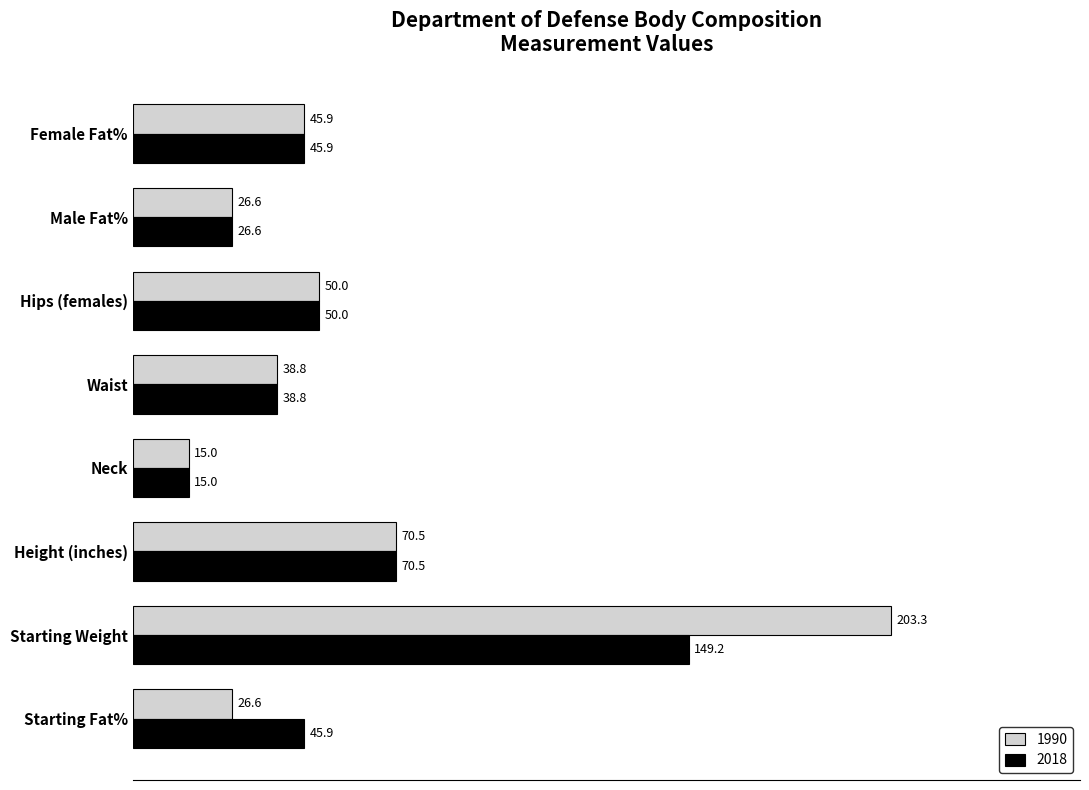

How many distinct data groups are displayed?

2